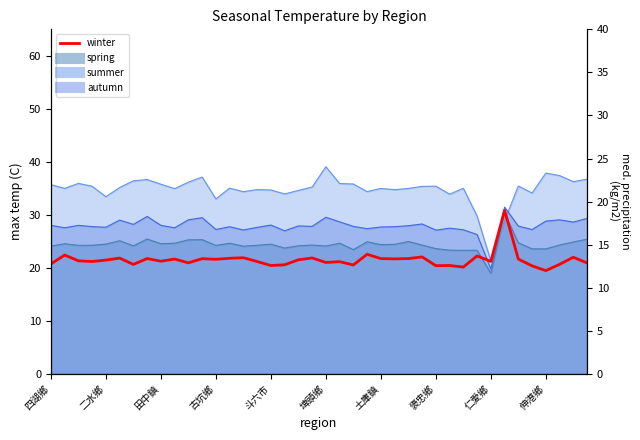

Is it true that the value at 田中鎮 is 13.7?

False